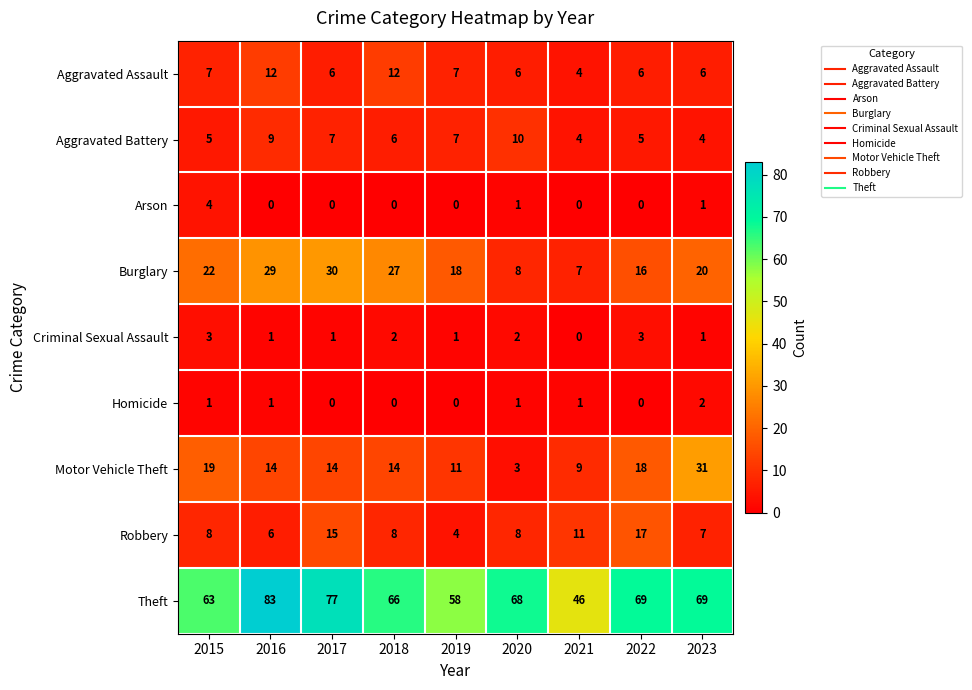

List the series in order of their peak value, highest first.

Theft, Motor Vehicle Theft, Burglary, Robbery, Aggravated Assault, Aggravated Battery, Arson, Criminal Sexual Assault, Homicide